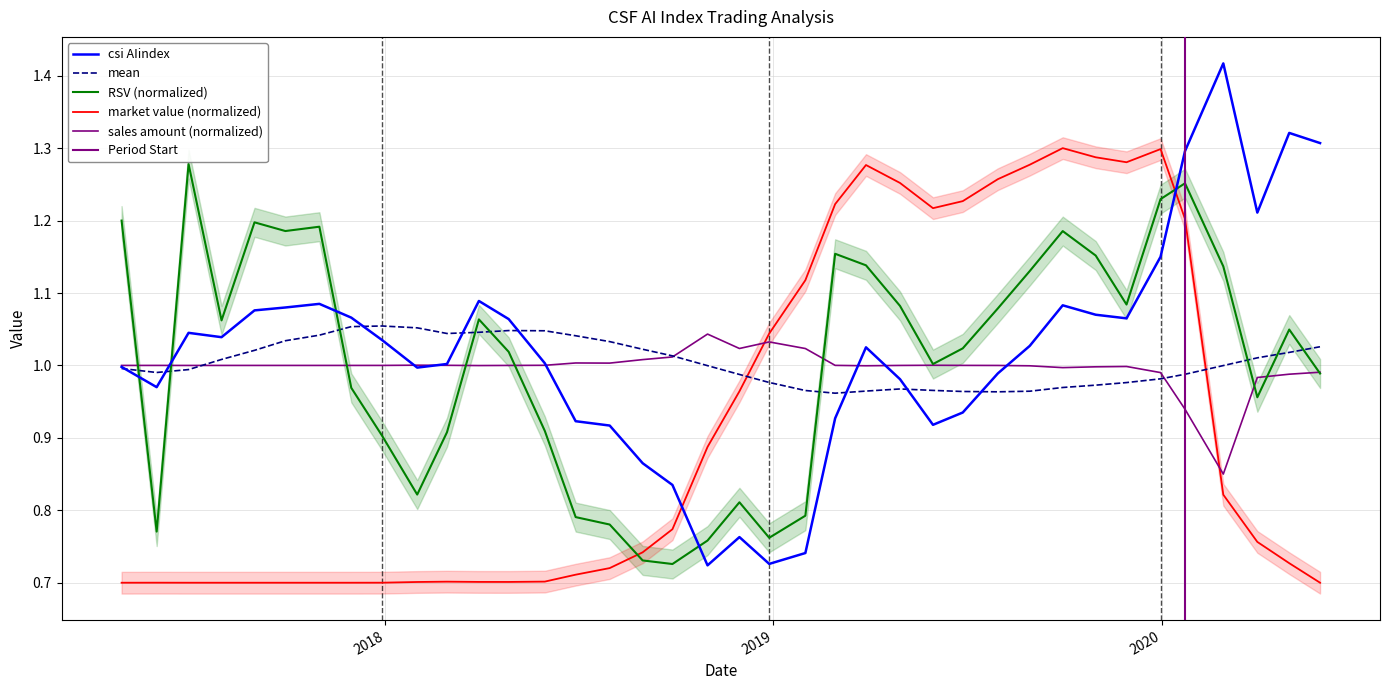

How many intersections are there between market value and csi AIindex?

2